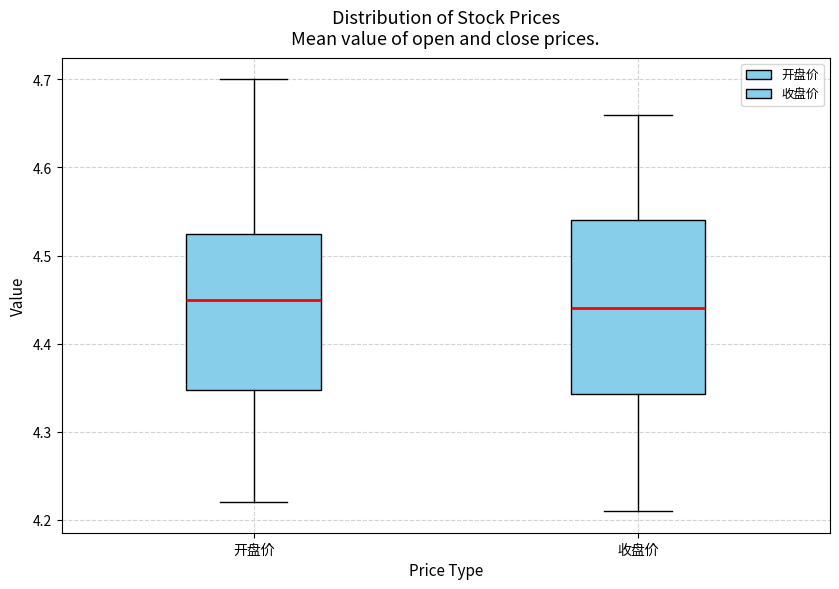

Reading left to right, read every box against the y-axis: the position of its median line, the range the box covers, and the ends of its whiskers. The values are not printed on the chart, so give them approximately, as read against the axis.

开盘价: median 4.45, box 4.35 to 4.53, whiskers 4.22 to 4.70
收盘价: median 4.44, box 4.34 to 4.54, whiskers 4.21 to 4.66